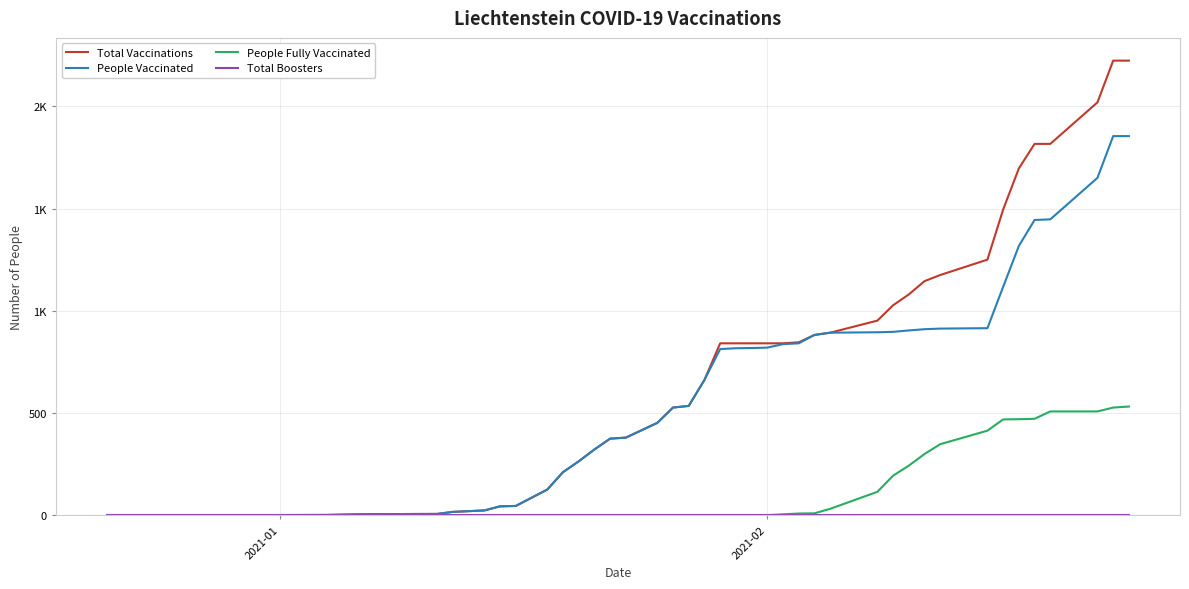

Which series has the largest total across all categories?

Total Vaccinations